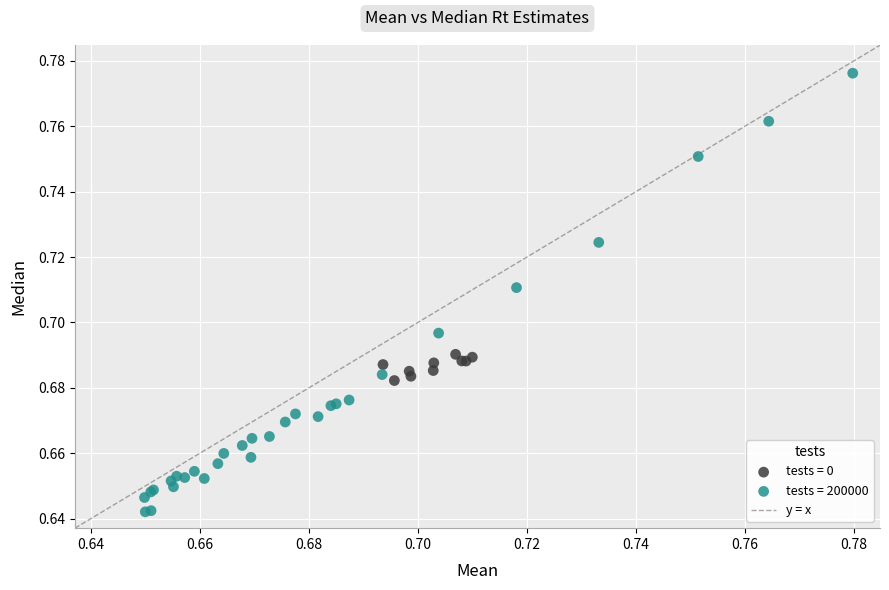

Which series contains the lowest Y value?

tests = 200000